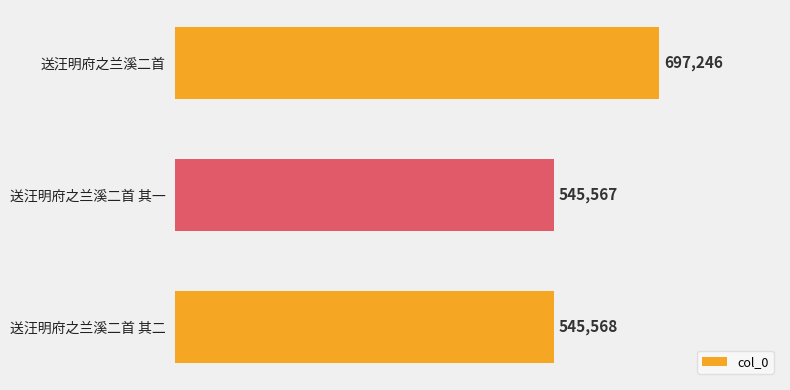

What is the approximate value at 送汪明府之兰溪二首 其二?

545568